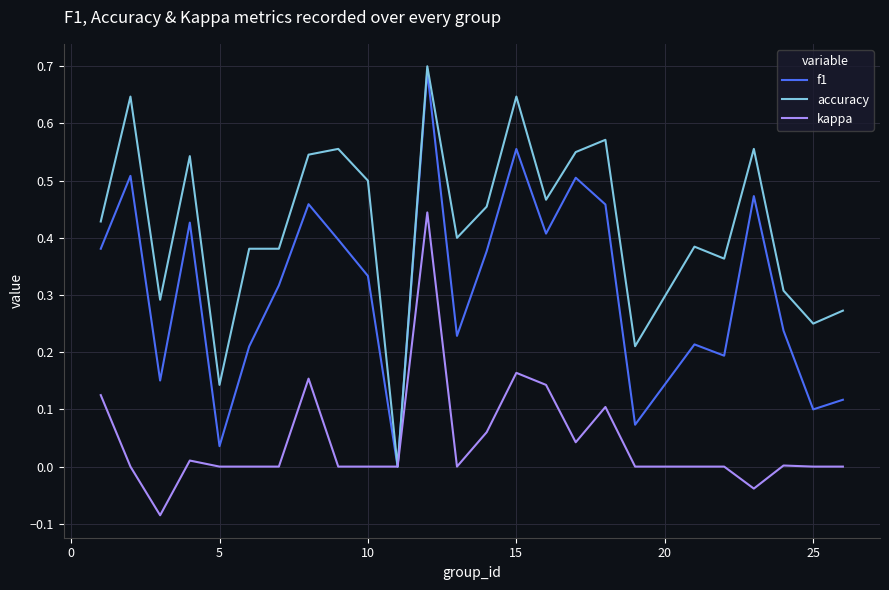

List the series in order of their overall mean, lowest first.

kappa, f1, accuracy